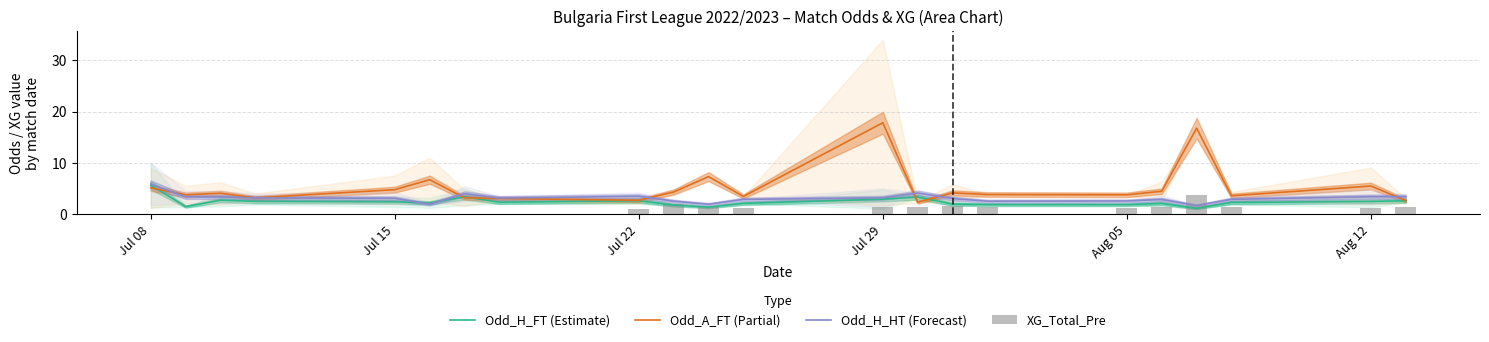

What is the lowest value of the Odd_A_FT (Partial) series?

2.3